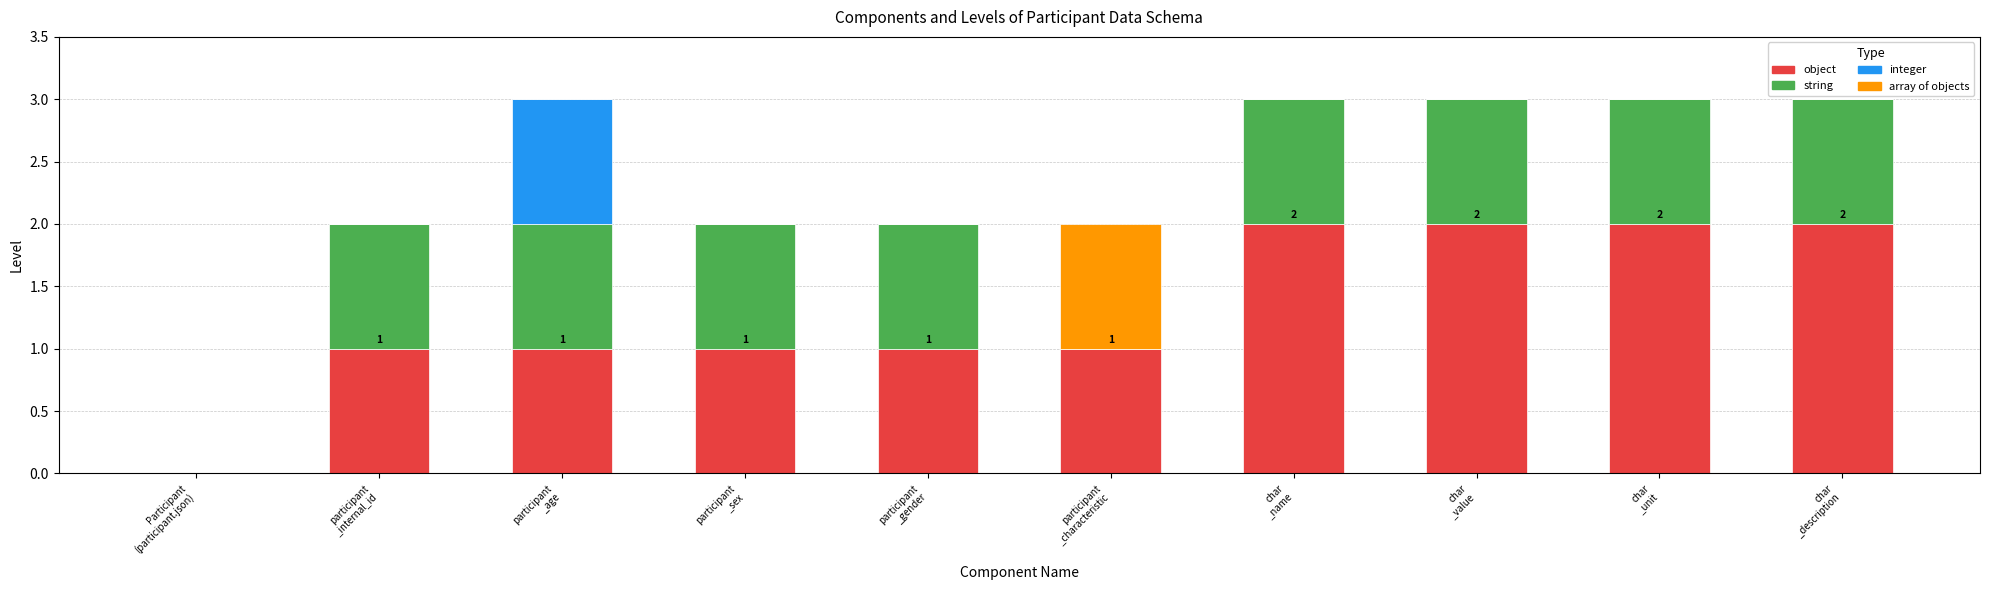

What is the sum of all object values?

13